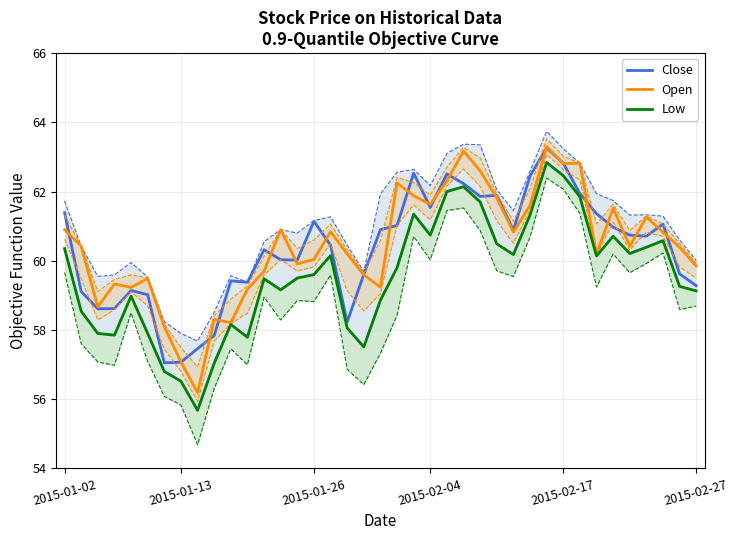

What value does the Close series have at 17?

58.2